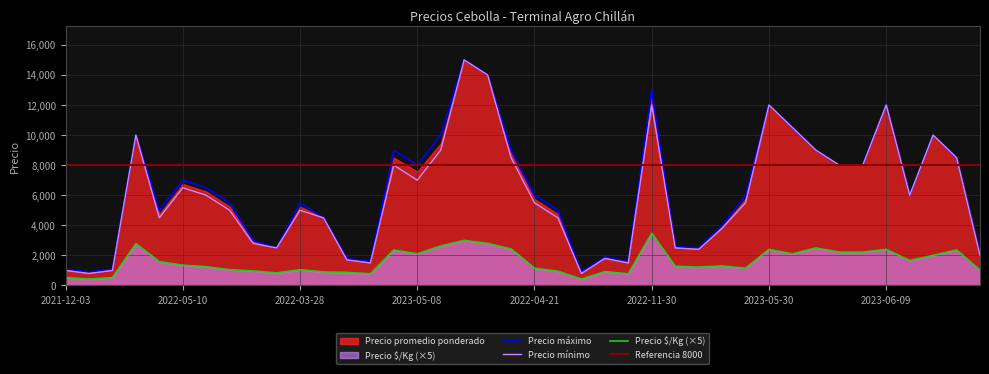

True or false: Precio $/Kg (×5) and Precio máximo intersect in this chart.

False